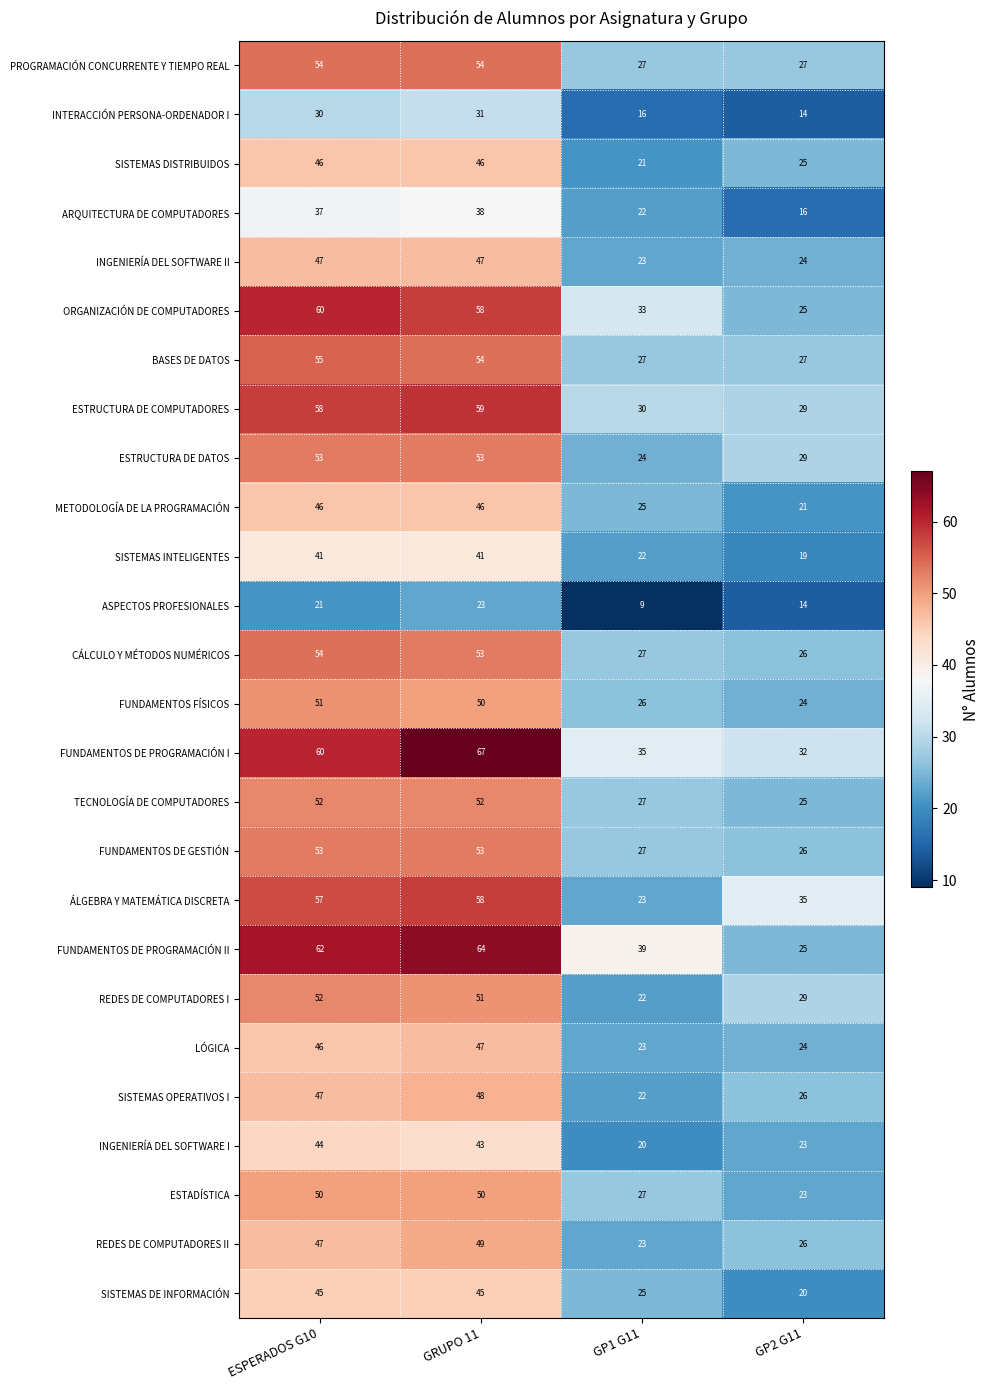

True or false: FUNDAMENTOS DE PROGRAMACIÓN I has a value of 67 at GRUPO 11.

True